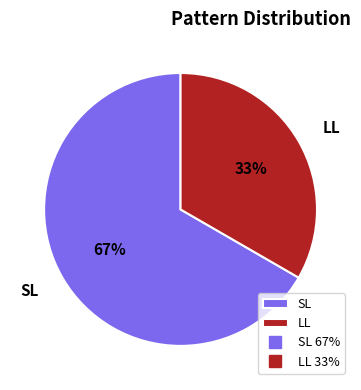

To the nearest percent, what is the combined percentage of LL and SL?

100%